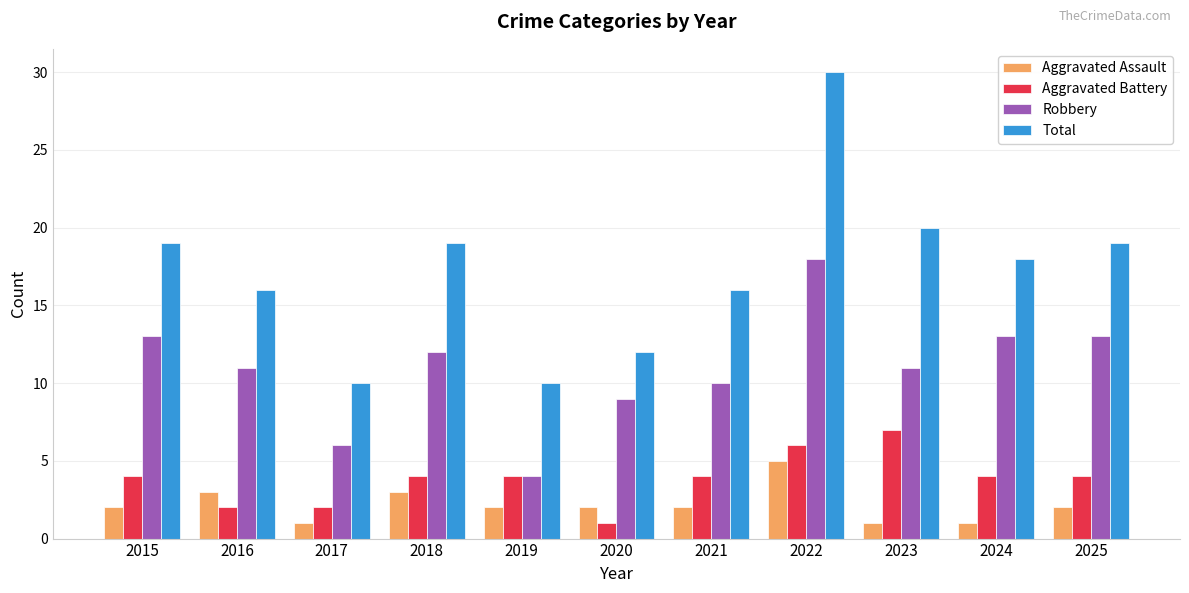

How many data points does each series have?

11